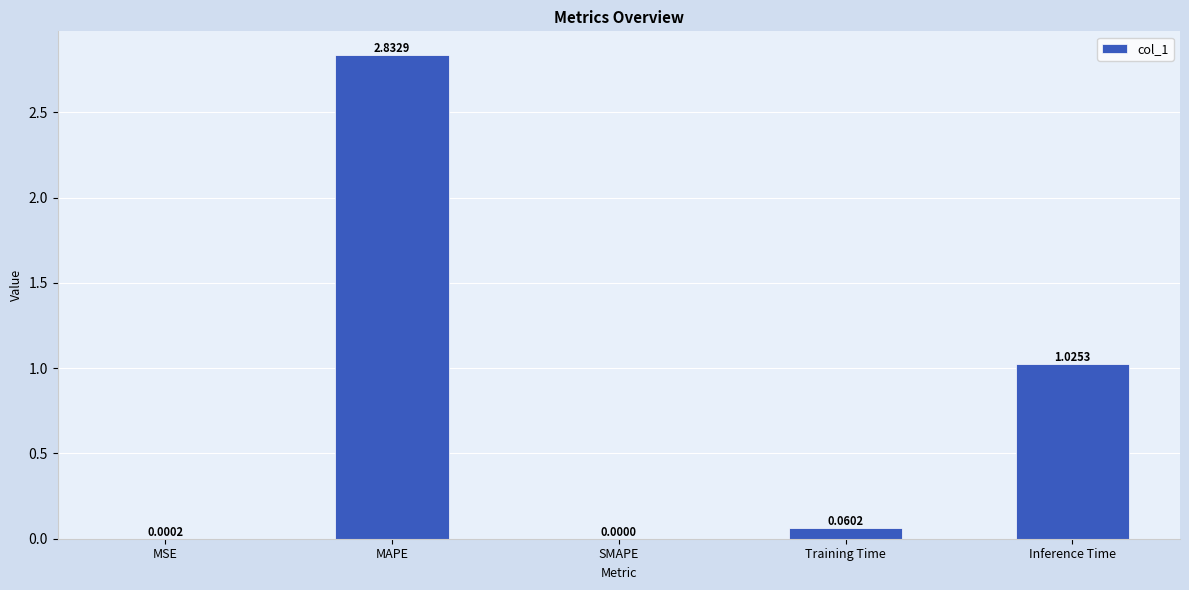

Which has a higher value, MAPE or SMAPE?

MAPE